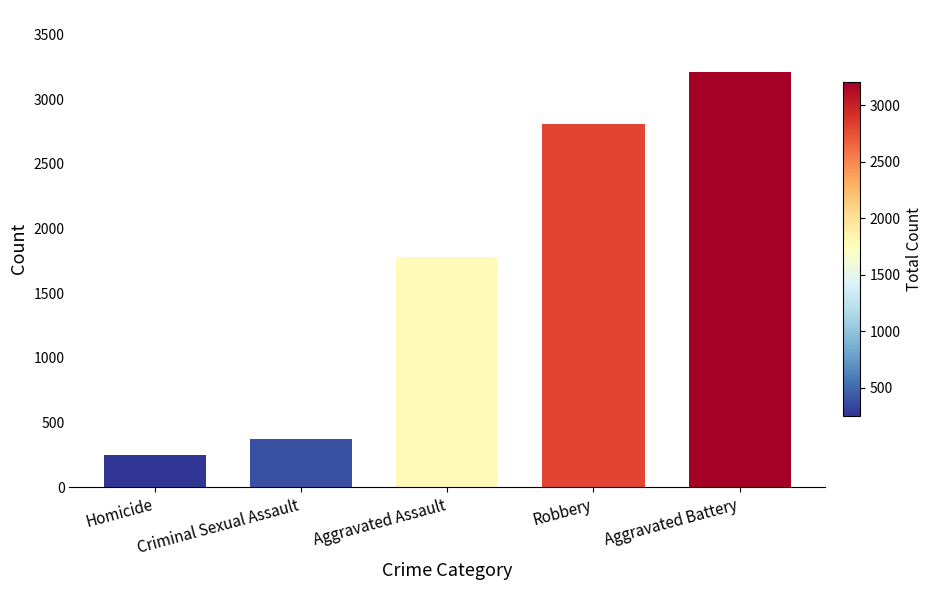

Approximately how many times larger is the value at Aggravated Assault compared to Criminal Sexual Assault?

4.8